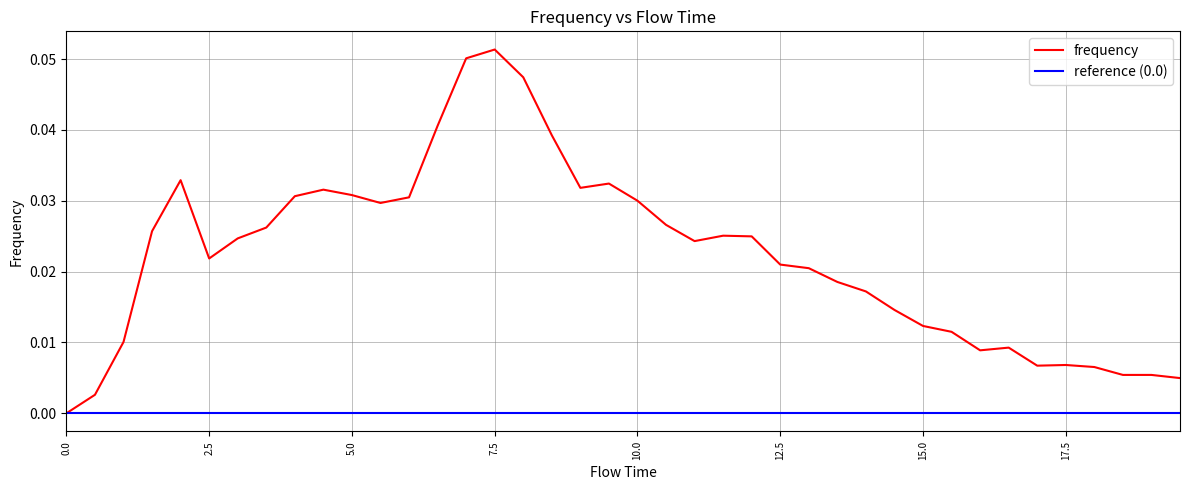

How many data points are above 0?

39